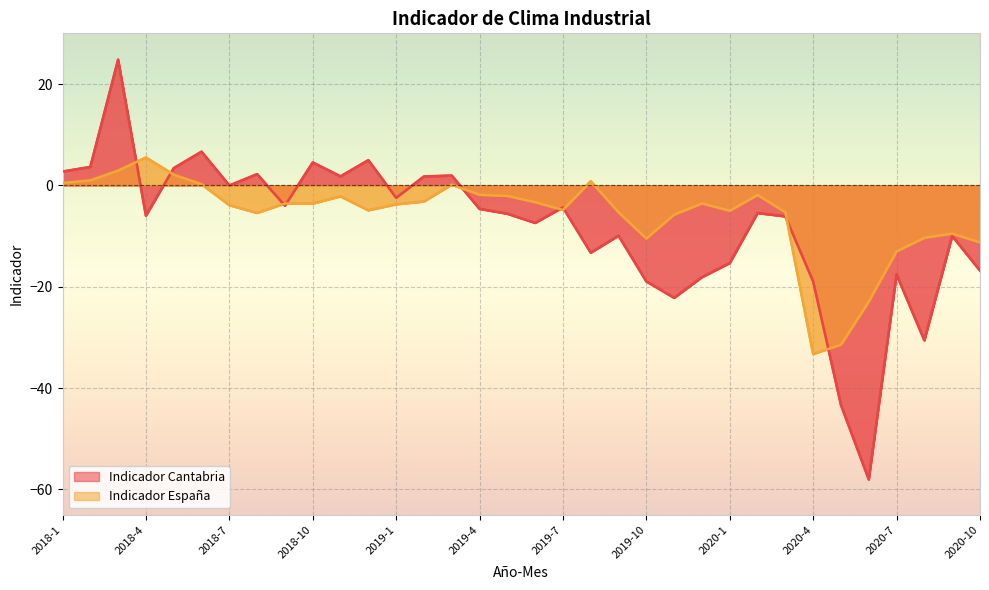

The value of Indicador España at 2019-11 is -10.0. True or false?

False